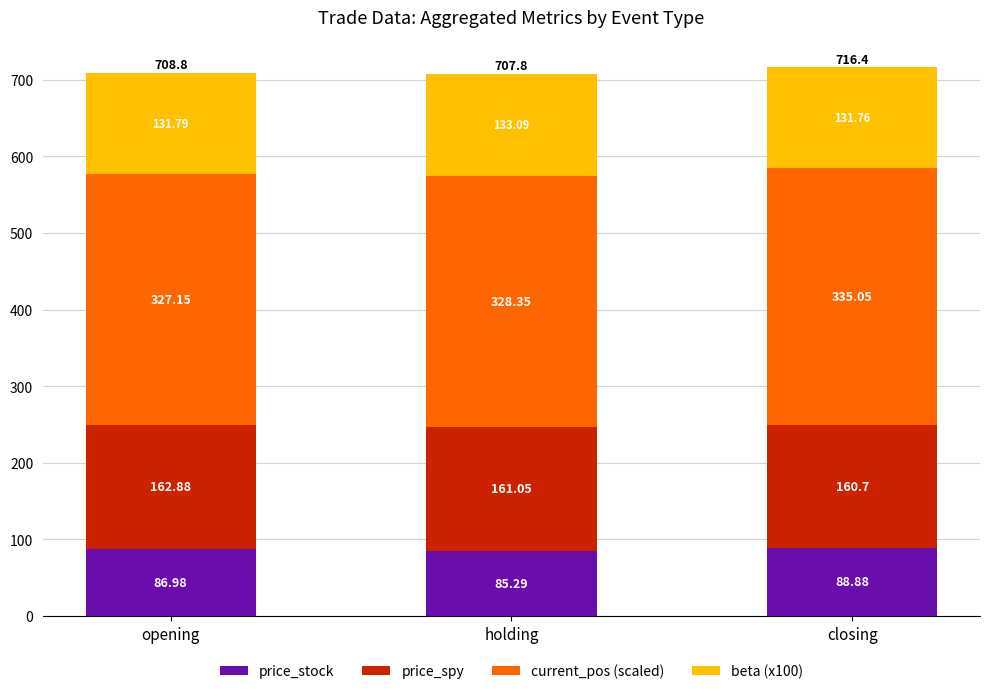

At which label is price_stock closest to 87?

opening